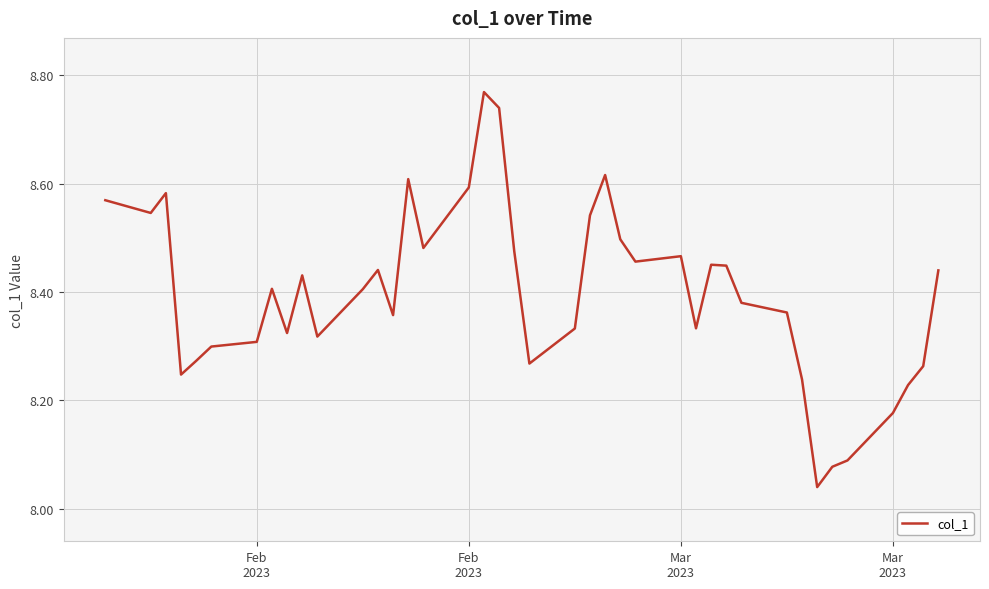

True or false: the data has more than 1 interior local peaks.

True